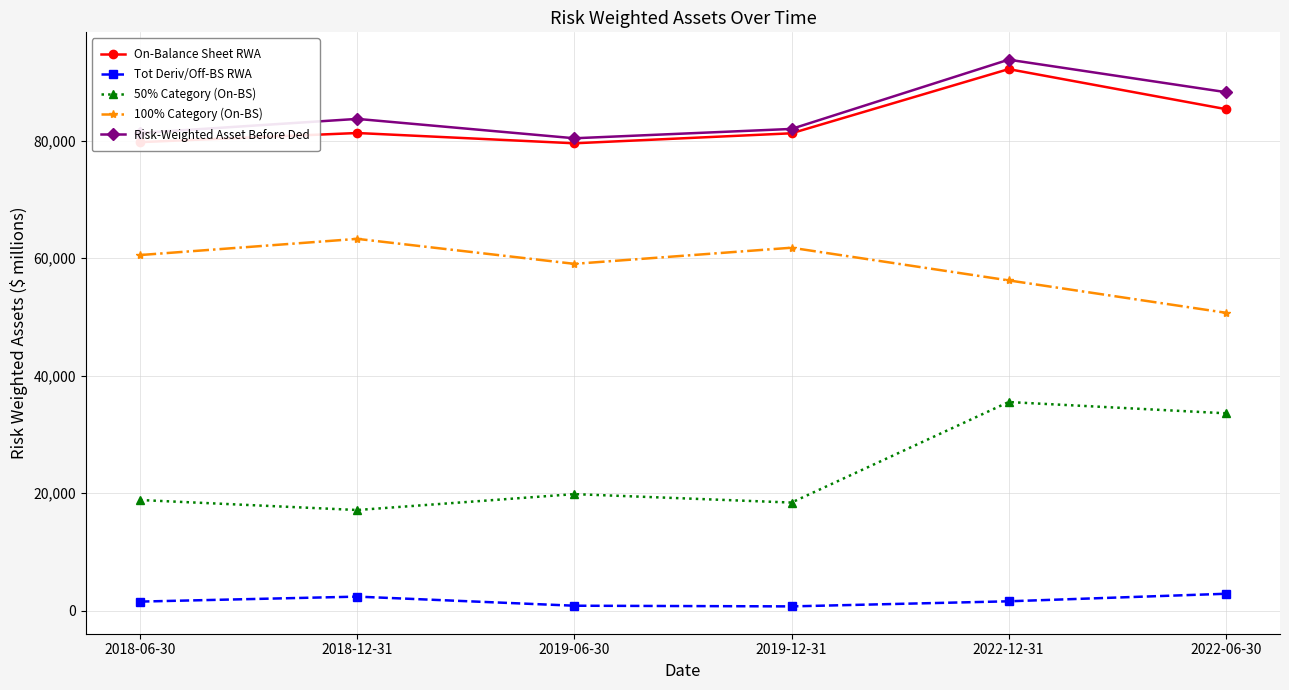

What is the value of the Risk-Weighted Asset Before Ded point at the 5th from the left?

93797